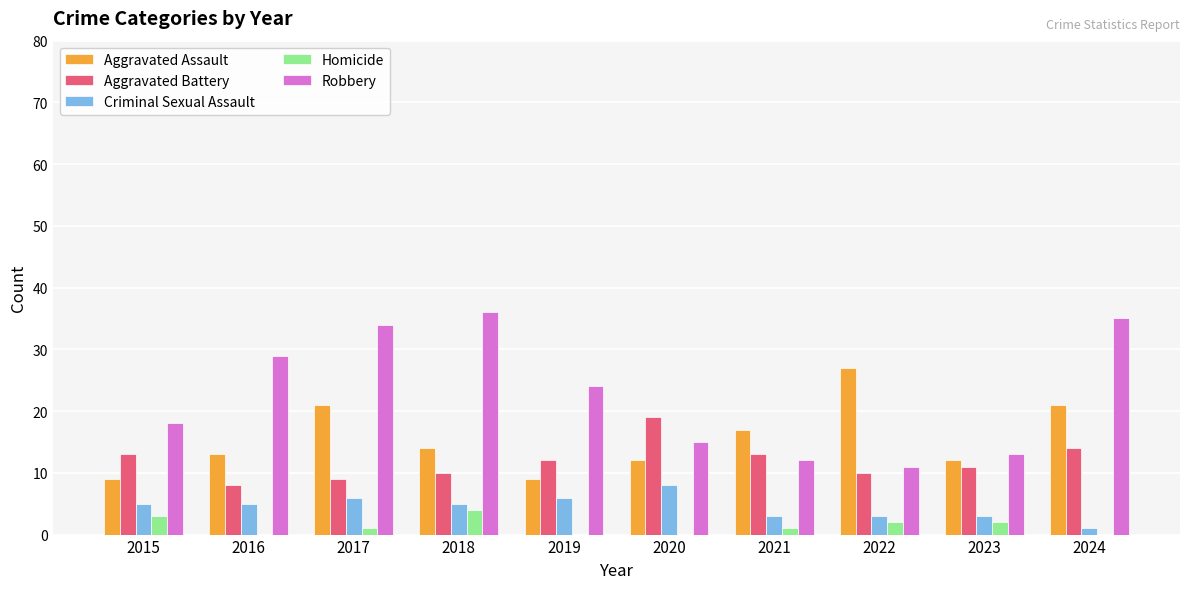

What is the total value across all series at 2023?

41